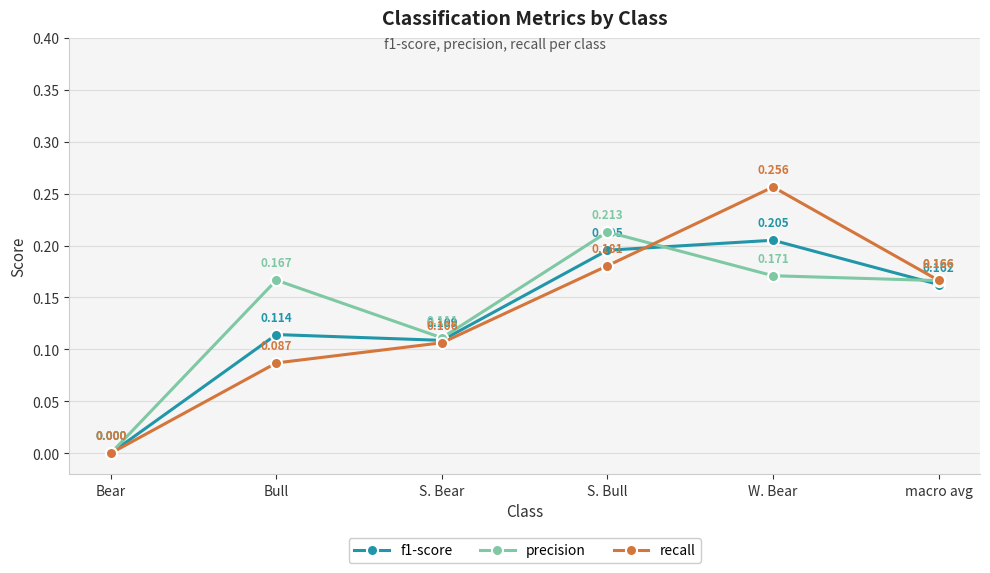

Which series has the largest total across all categories?

precision